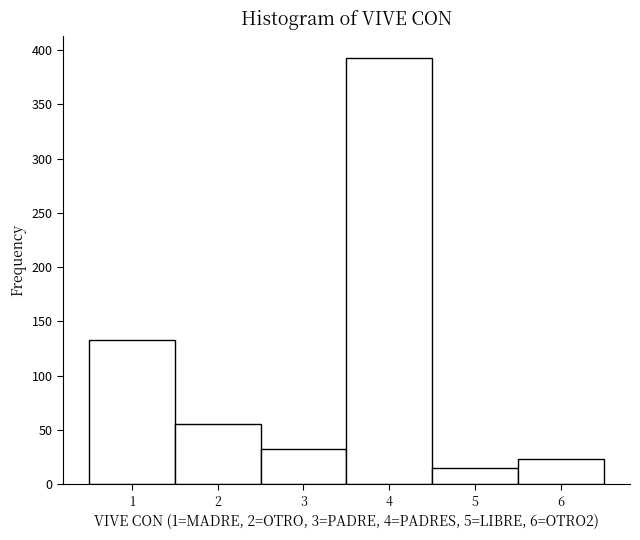

Which range on the x-axis has the tallest bar?

3.5 to 4.5